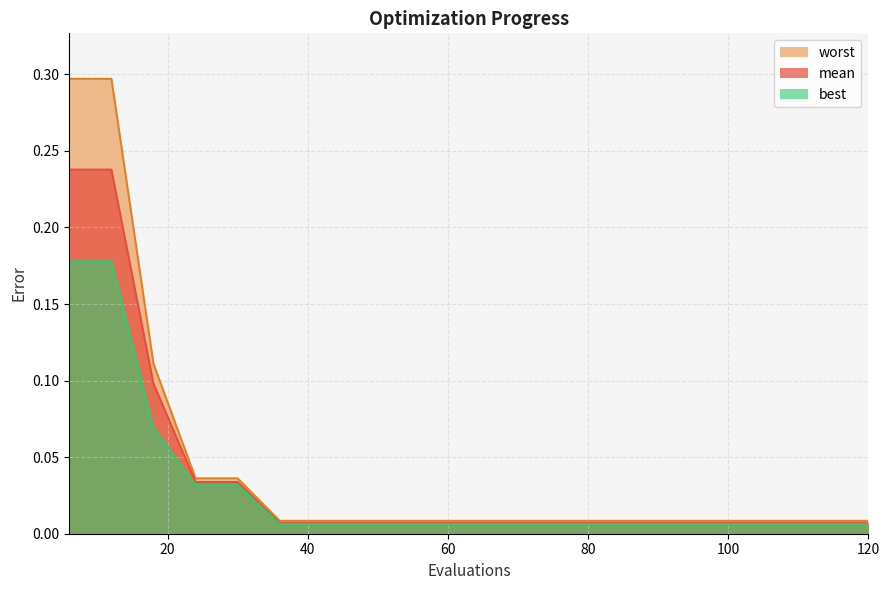

At how many categories does at least one series exceed 0?

20